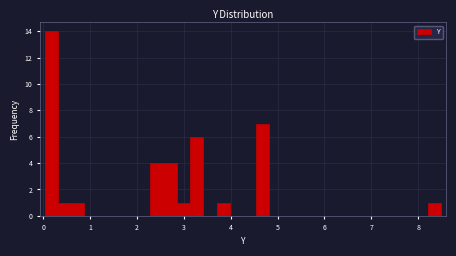

Read against the x-axis, roughly where is the centre of the tallest bar?

0.2